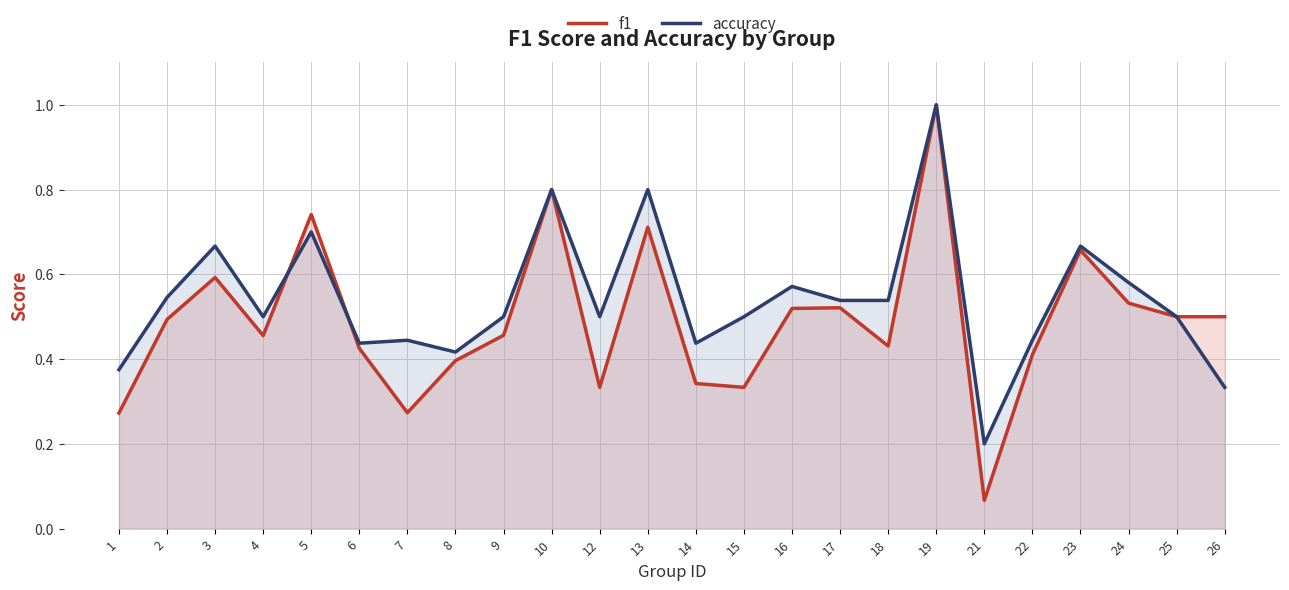

List the labels in order of f1 value, smallest first.

21, 1, 7, 12, 15, 14, 8, 22, 6, 18, 4, 9, 2, 25, 26, 16, 17, 24, 3, 23, 13, 5, 10, 19